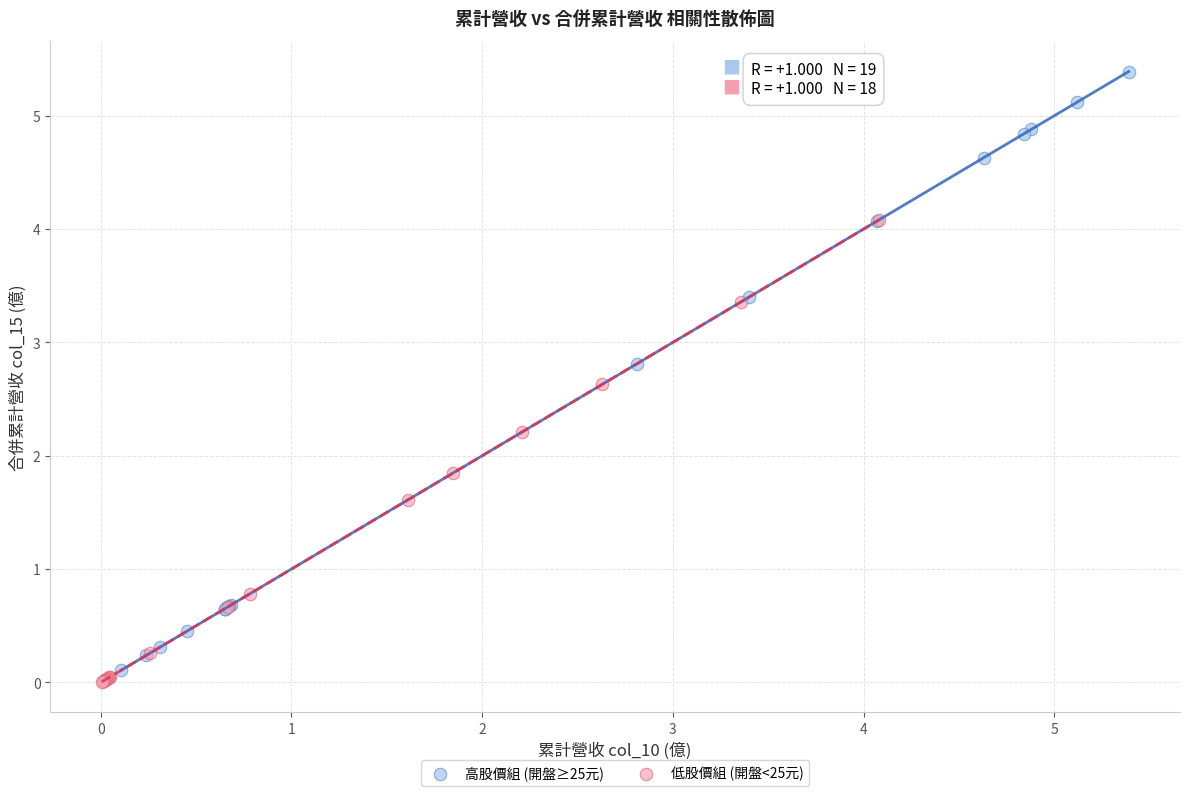

Which series reaches the maximum Y coordinate?

高股價組 (開盤≥25元)